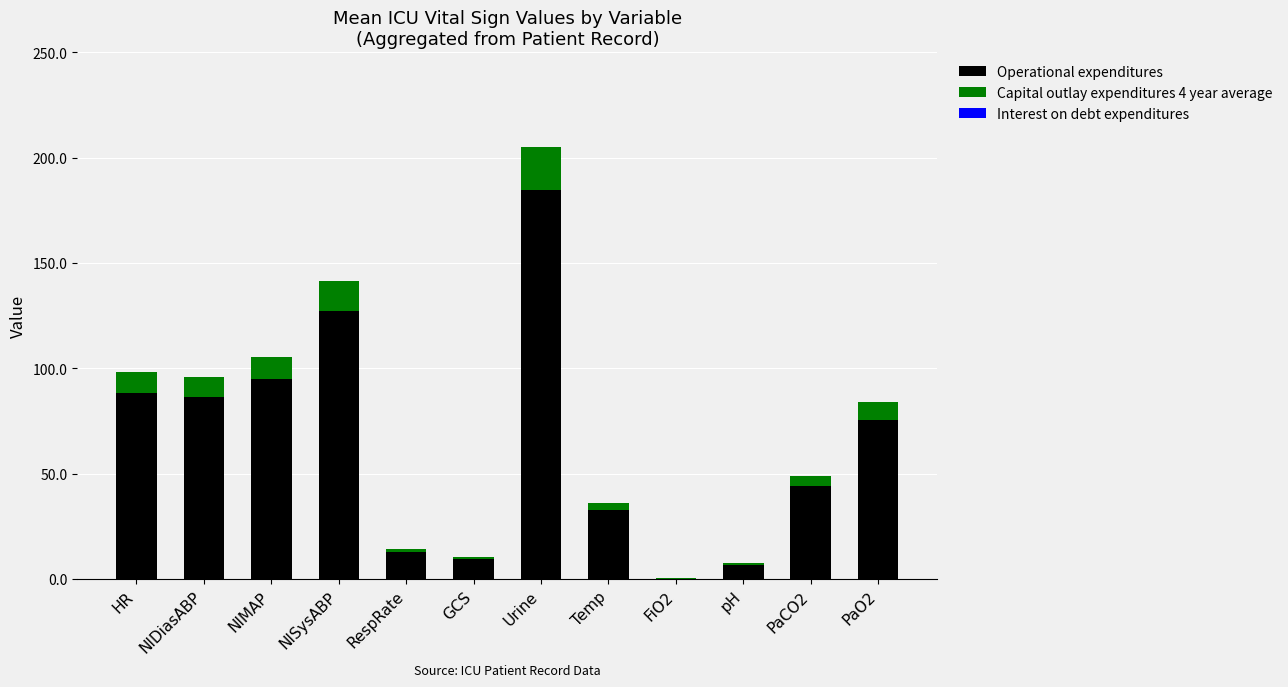

Reading left to right, list the values for the Operational expenditures series.

HR=88.4	NIDiasABP=86.4	NIMAP=94.9	NISysABP=127.4	RespRate=12.8	GCS=9.5	Urine=184.5	Temp=32.7	FiO2=0.3	pH=6.7	PaCO2=44.1	PaO2=75.6